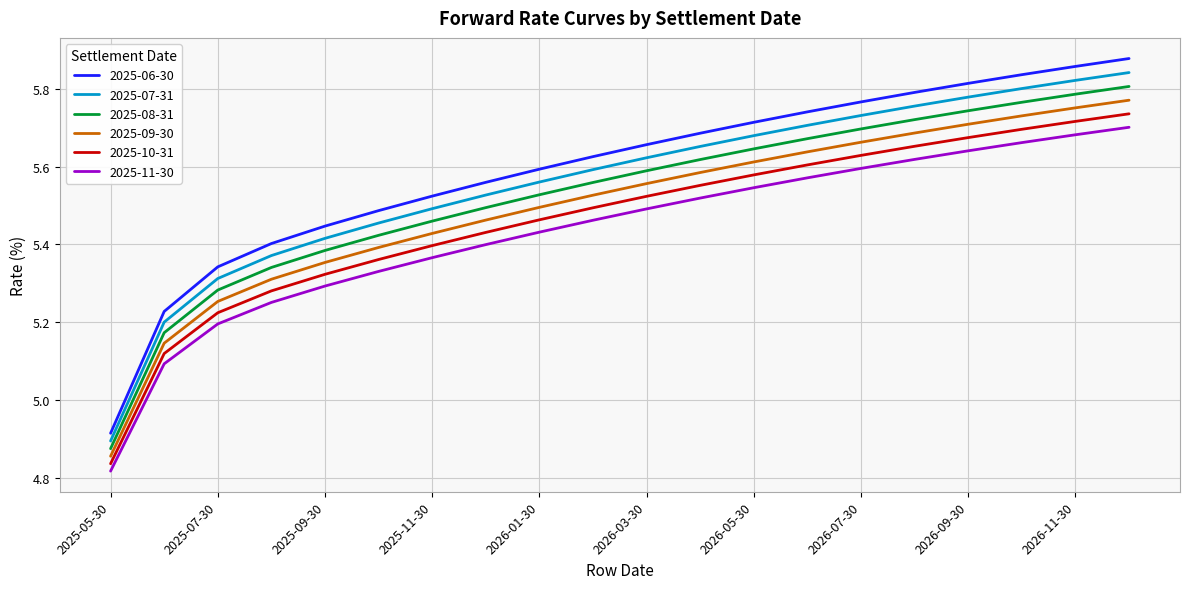

Which series has the largest range (max minus min)?

2025-06-30